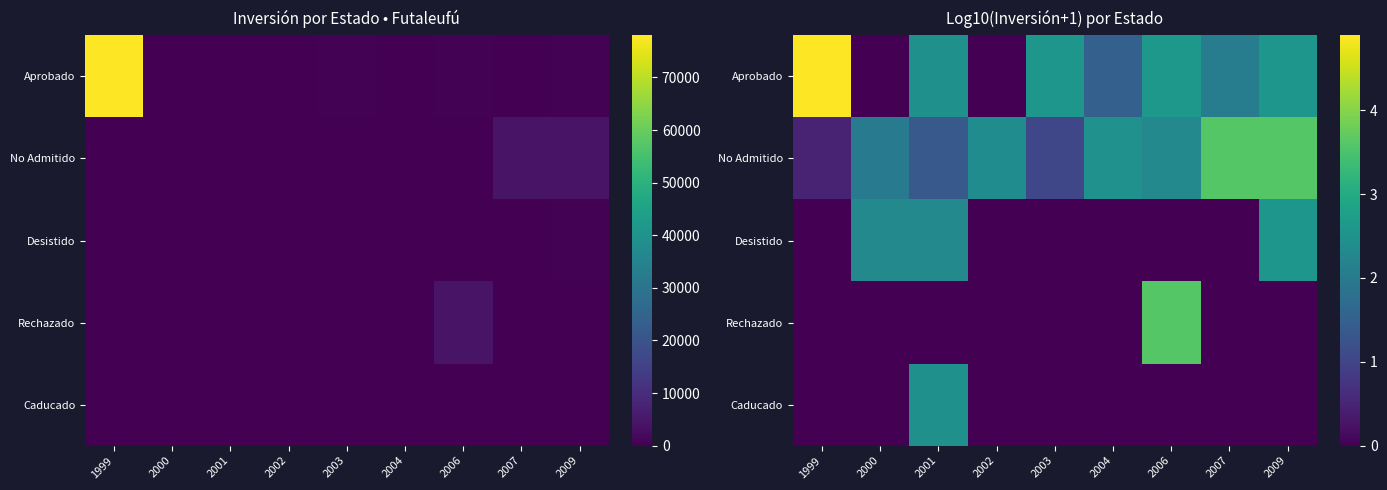

Is the value of No Admitido at 1999 greater than the value of Aprobado at 1999?

No